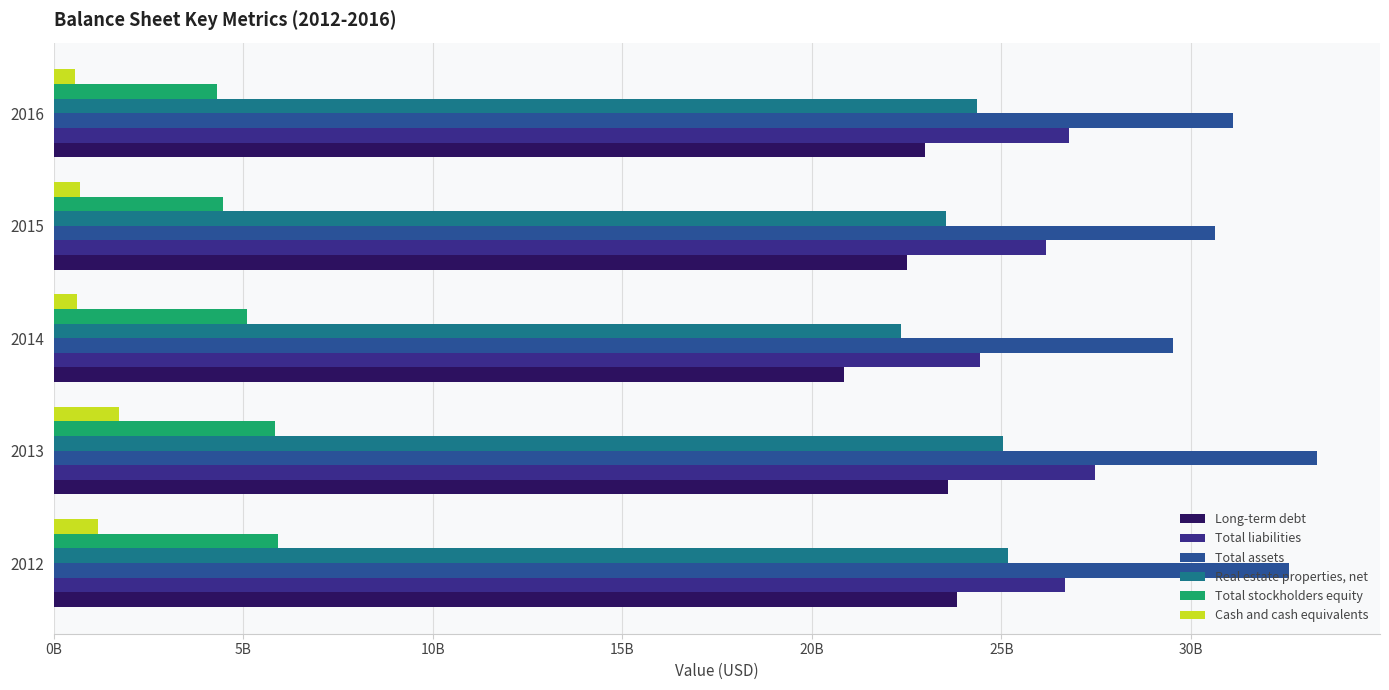

What are all the series names shown in the legend?

Long-term debt, Total liabilities, Total assets, Real estate properties, net, Total stockholders equity, Cash and cash equivalents